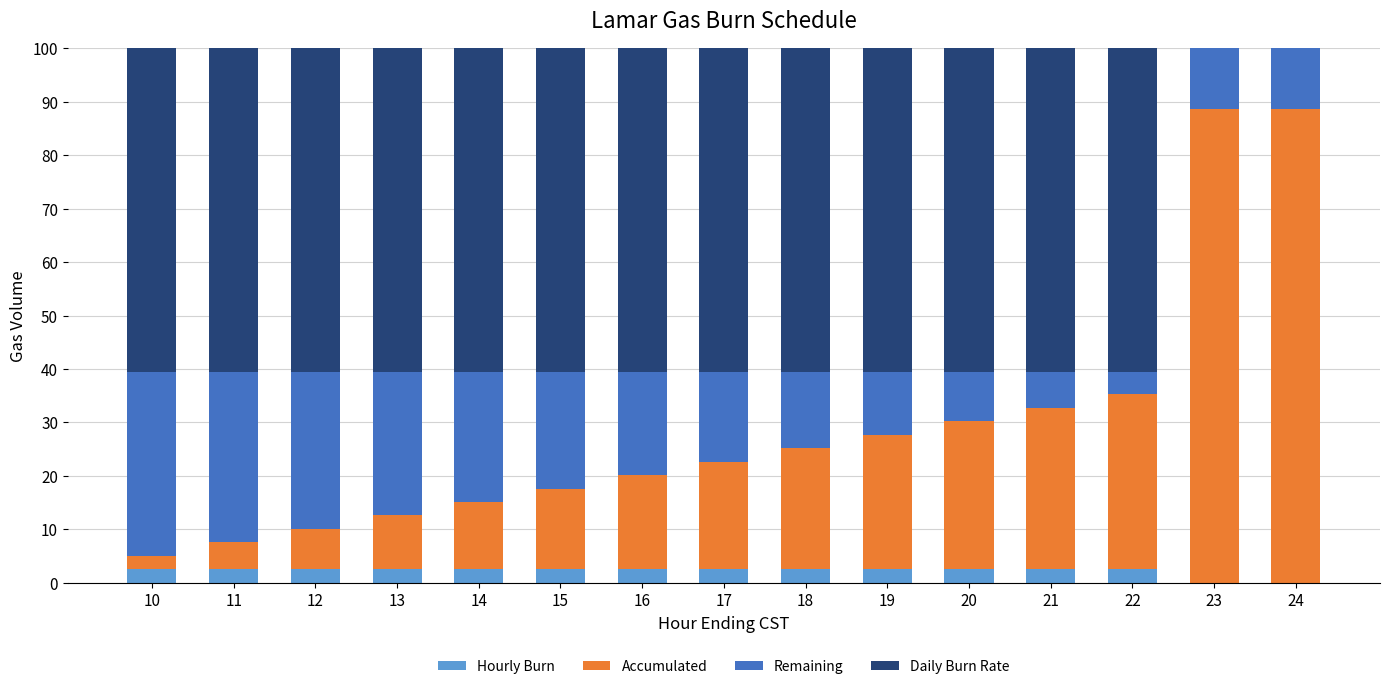

What is the maximum value for Hourly Burn?

2.5